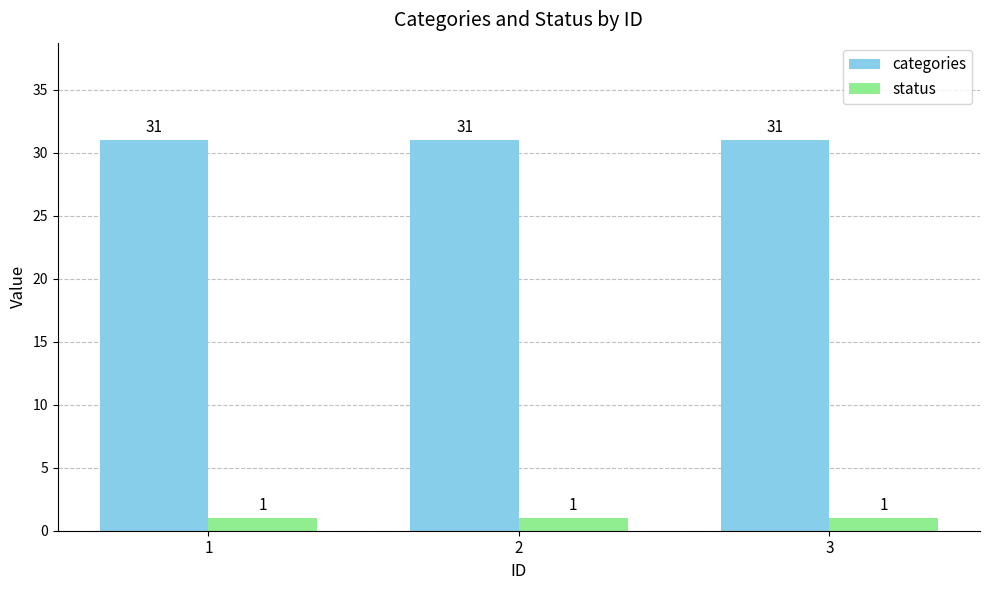

How many groups of bars are there?

3